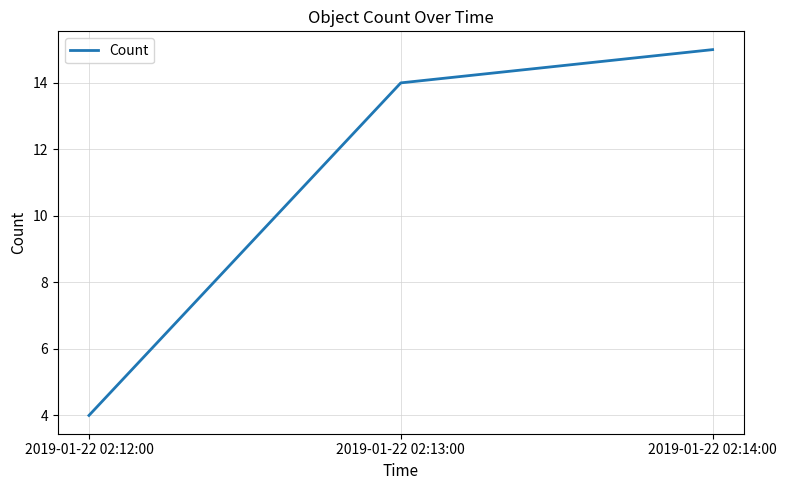

What position from the right is 2019-01-22 02:13:00?

2